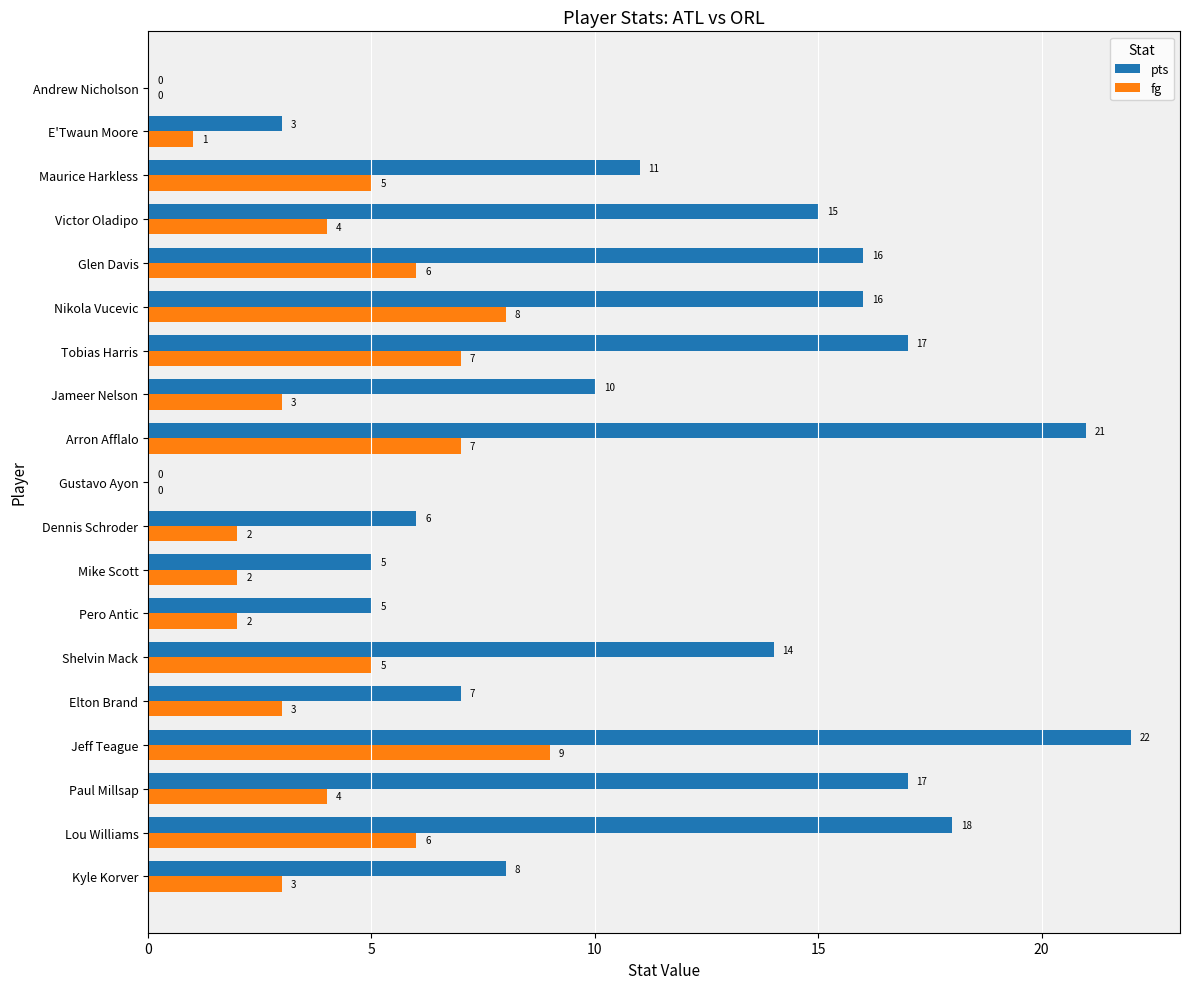

What is the sum of the fg values at Maurice Harkless and Lou Williams?

11